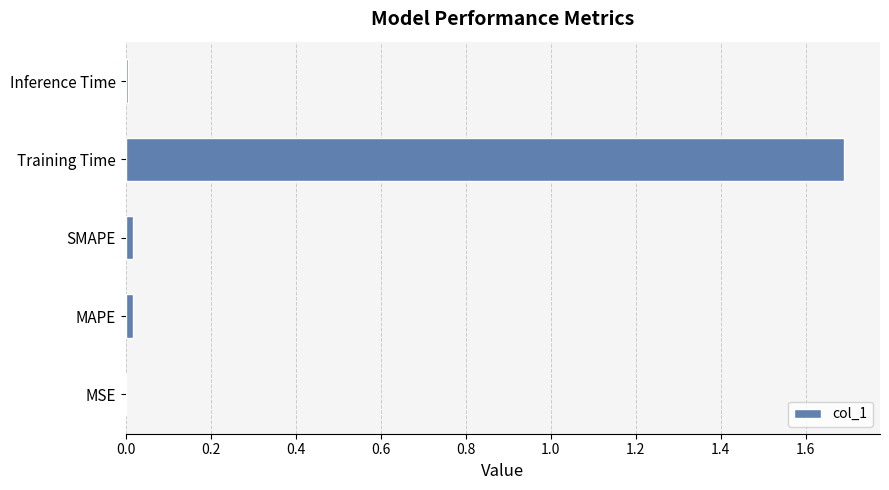

Which has a higher value, Training Time or MSE?

Training Time